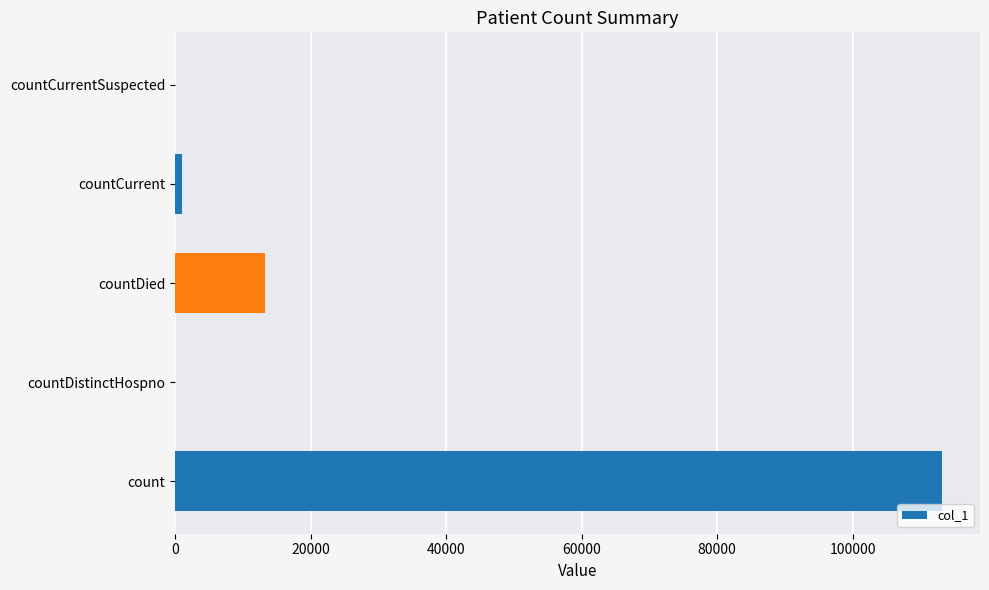

True or false: the data shows 78467 at countCurrentSuspected.

False